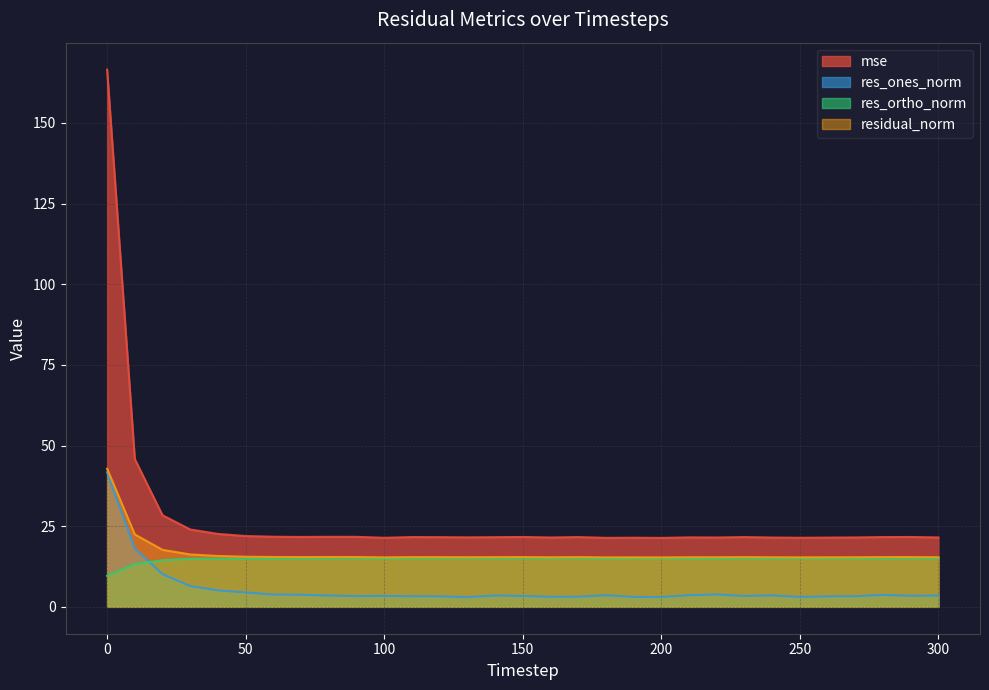

Which series ends up on top after the final intersection of res_ortho_norm and res_ones_norm?

res_ortho_norm